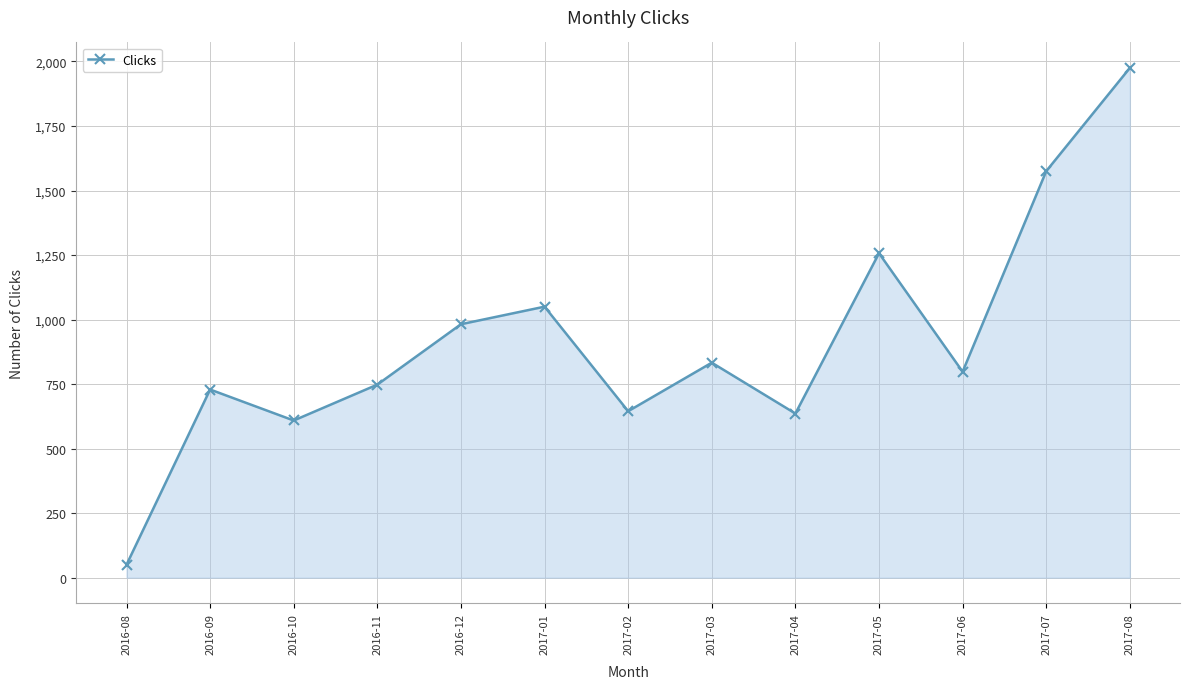

Reading left to right, list all the values displayed in this chart.

2016-08=50	2016-09=729	2016-10=609	2016-11=748	2016-12=982	2017-01=1050	2017-02=645	2017-03=833	2017-04=636	2017-05=1257	2017-06=798	2017-07=1575	2017-08=1975